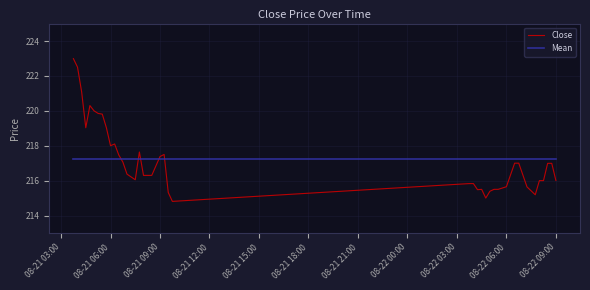

What is the lowest value of the Mean series?

217.2